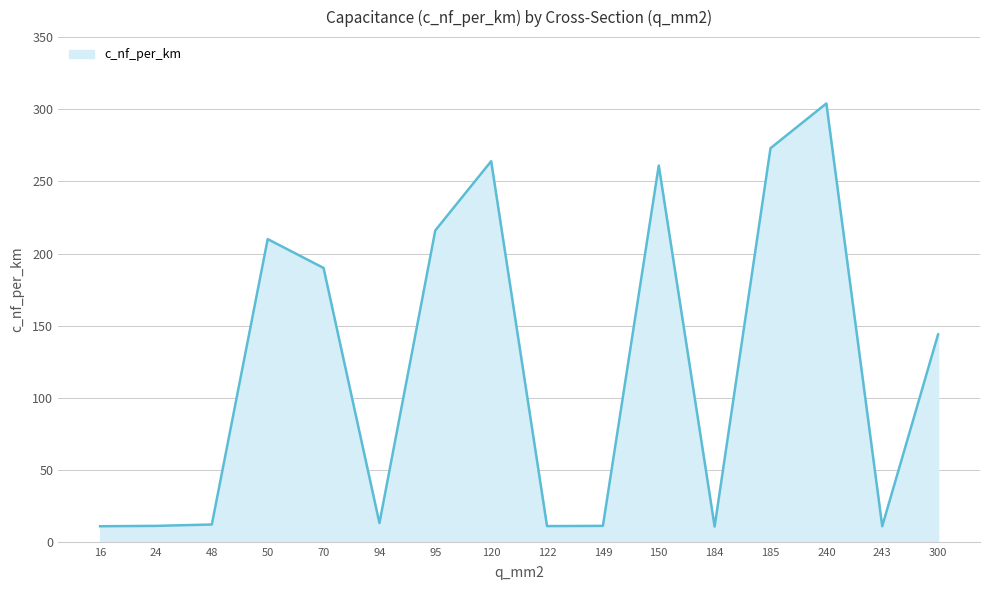

What is the ratio of the value at 300 to the value at 94?

10.9